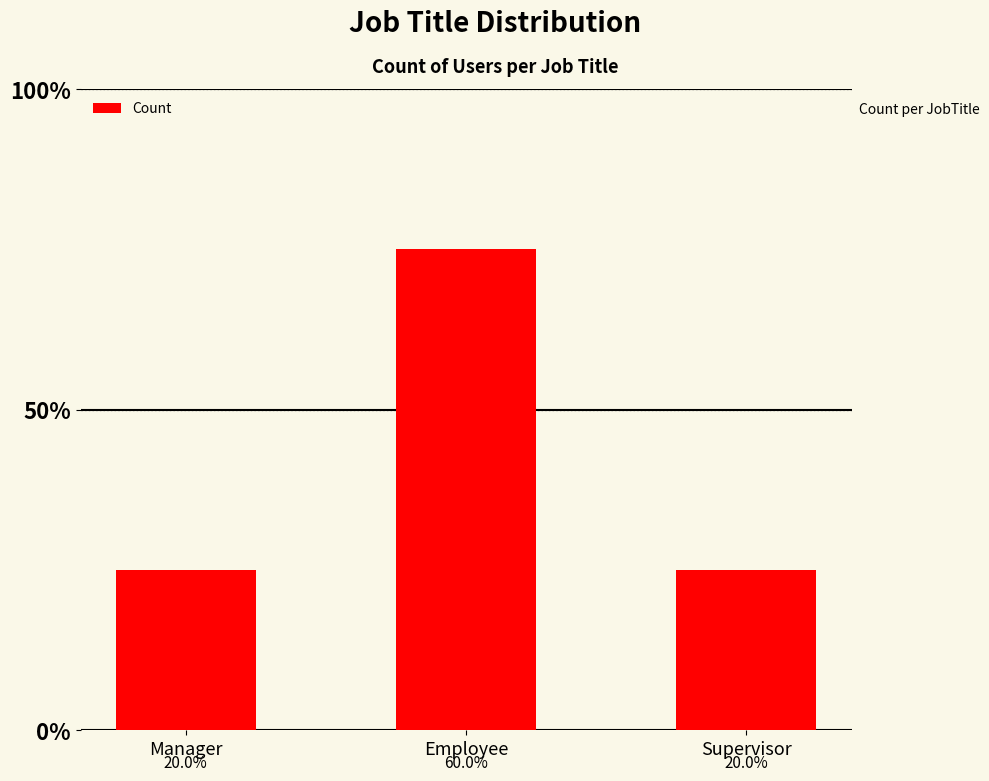

Reading left to right, what are all the values shown in this chart?

Manager=1	Employee=3	Supervisor=1